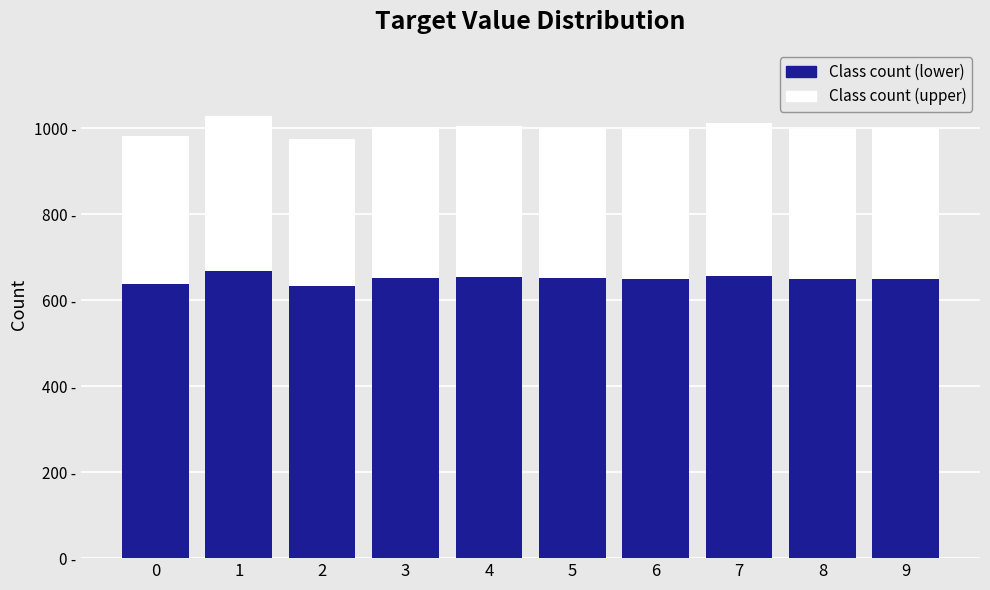

Does the chart contain any negative values?

No